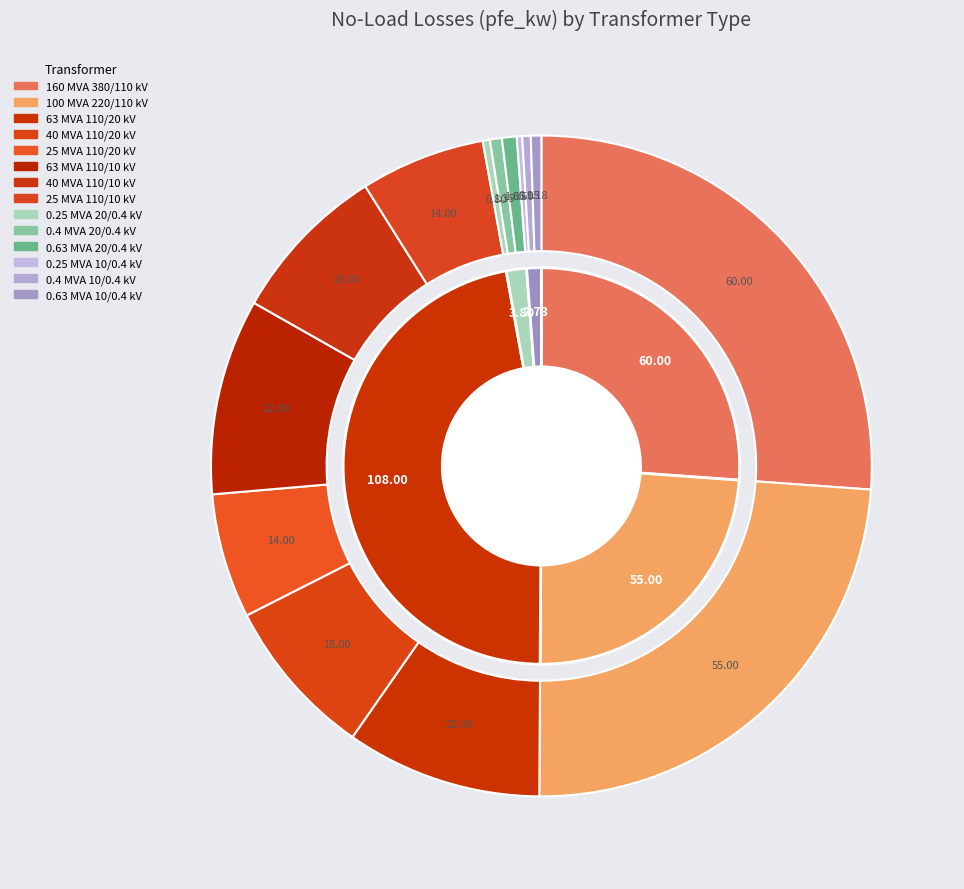

Is it true that 110 is 6% of the pie?

True